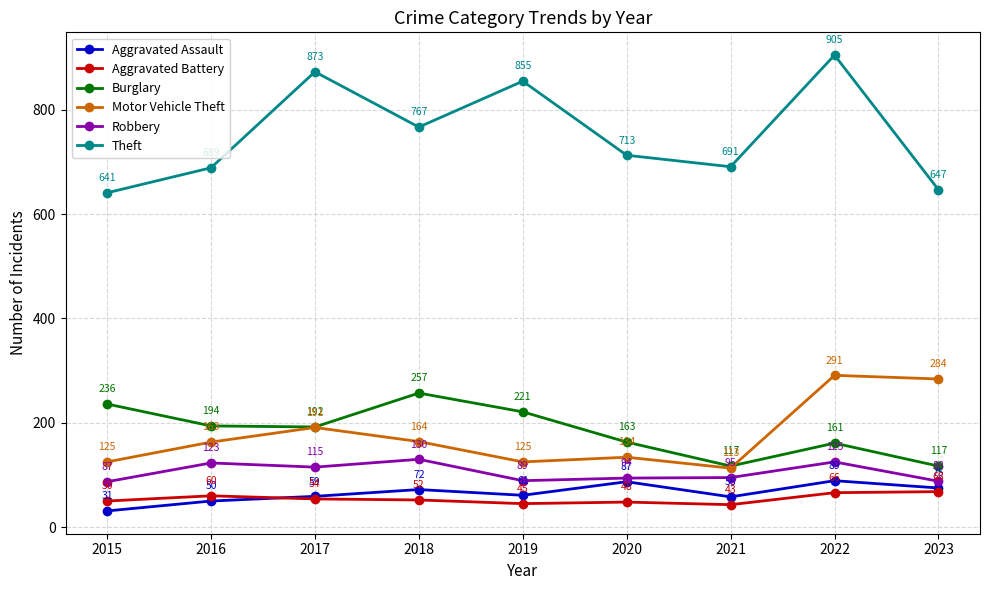

What are all the series names shown in the legend?

Aggravated Assault, Aggravated Battery, Burglary, Motor Vehicle Theft, Robbery, Theft